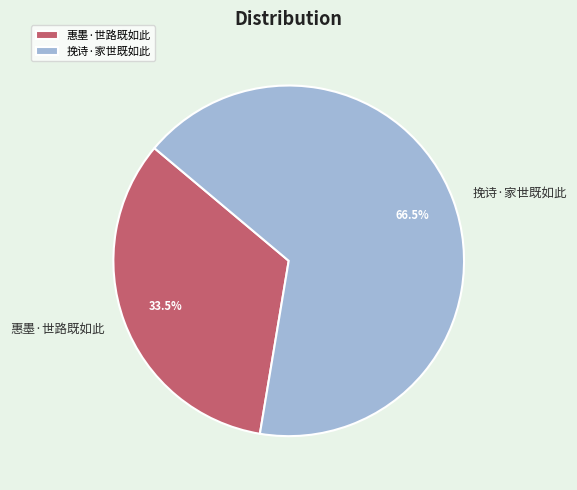

Do 挽诗·家世既如此 and 惠墨·世路既如此 together represent more than half of the pie?

Yes